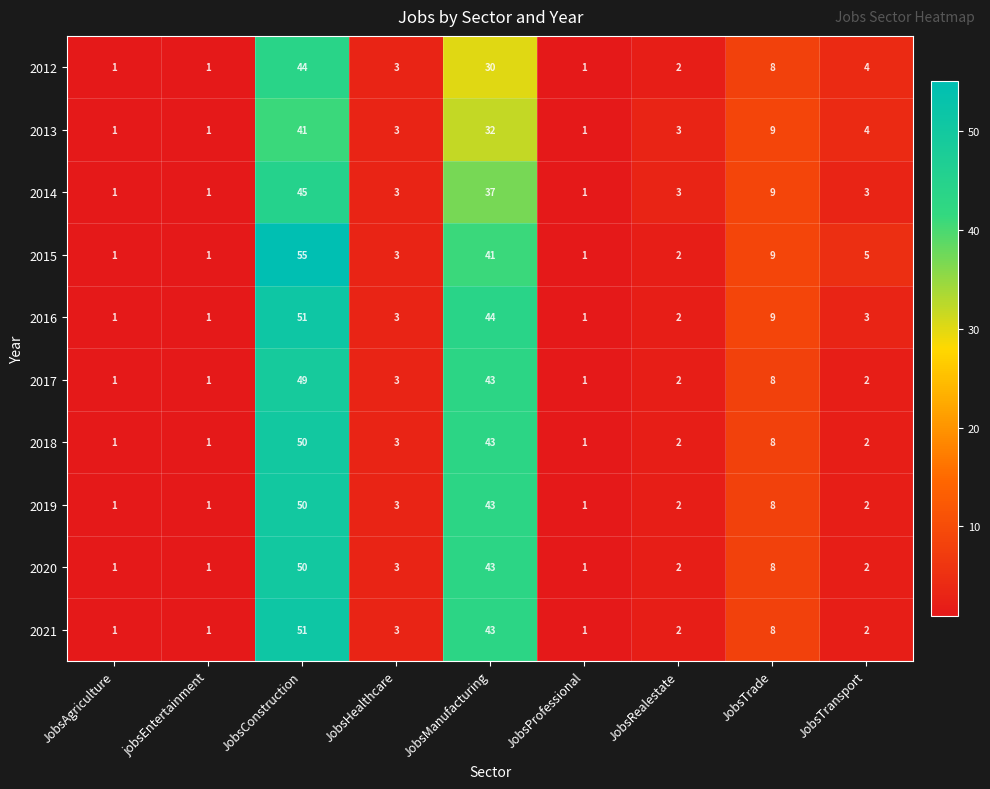

Which series has the largest total across all categories?

2015